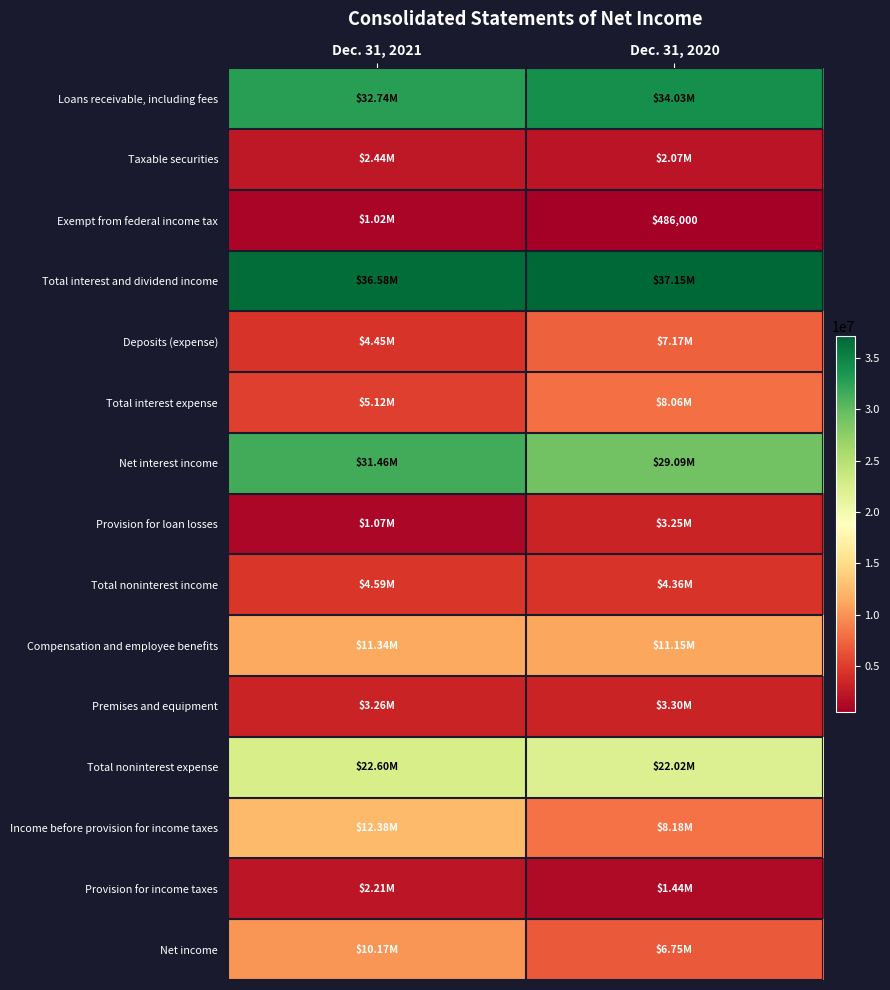

The value of Net income at Dec. 31, 2020 is 9842705. True or false?

False